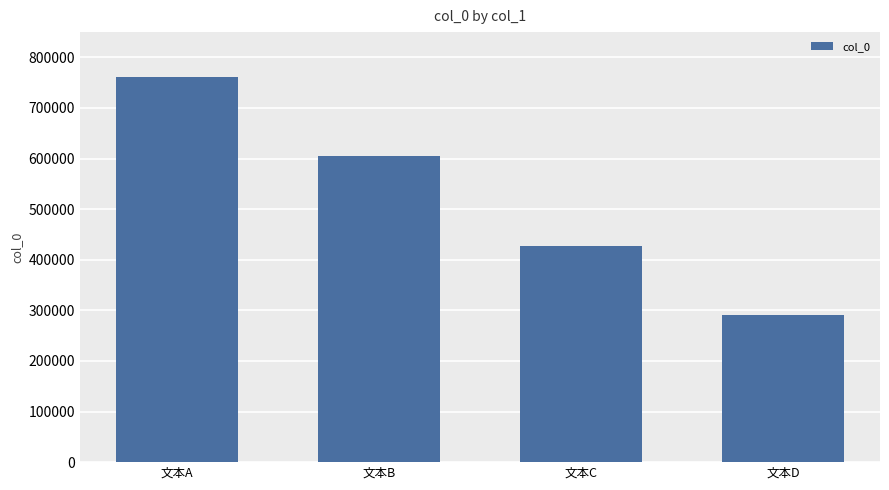

Rank the categories by value from highest to lowest.

文本A, 文本B, 文本C, 文本D